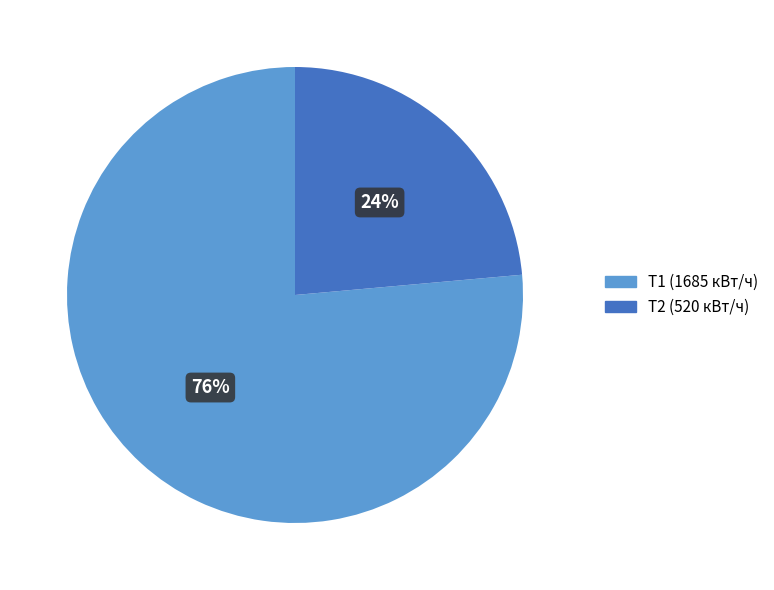

Which category has the smallest portion of the pie?

Т2 (520 кВт/ч)